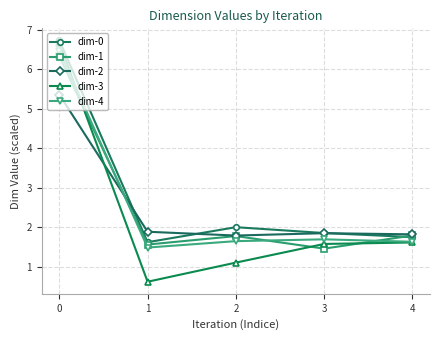

The value of dim-2 at 2 is 1.8. True or false?

True